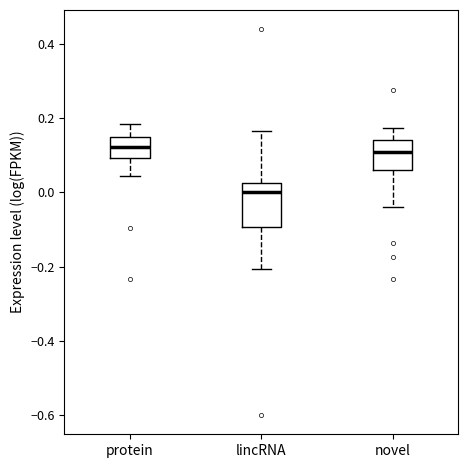

Reading left to right, transcribe this box plot: for each box, give where its median line is, the range the box spans, and where its two whiskers end, as read against the y-axis. The values are not printed on the chart, so give them approximately, as read against the axis.

protein: median 0.12, box 0.10 to 0.14, whiskers 0.04 to 0.18
lincRNA: median 0.00, box -0.10 to 0.02, whiskers -0.20 to 0.16
novel: median 0.10, box 0.06 to 0.14, whiskers -0.04 to 0.18